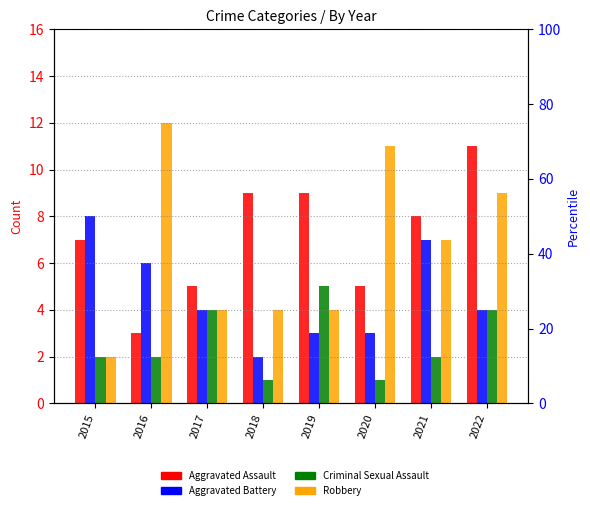

Reading left to right, transcribe all the data shown in this chart.

Aggravated Assault: 2015=7	2016=3	2017=5	2018=9	2019=9	2020=5	2021=8	2022=11
Aggravated Battery: 2015=8	2016=6	2017=4	2018=2	2019=3	2020=3	2021=7	2022=4
Criminal Sexual Assault: 2015=2	2016=2	2017=4	2018=1	2019=5	2020=1	2021=2	2022=4
Robbery: 2015=2	2016=12	2017=4	2018=4	2019=4	2020=11	2021=7	2022=9